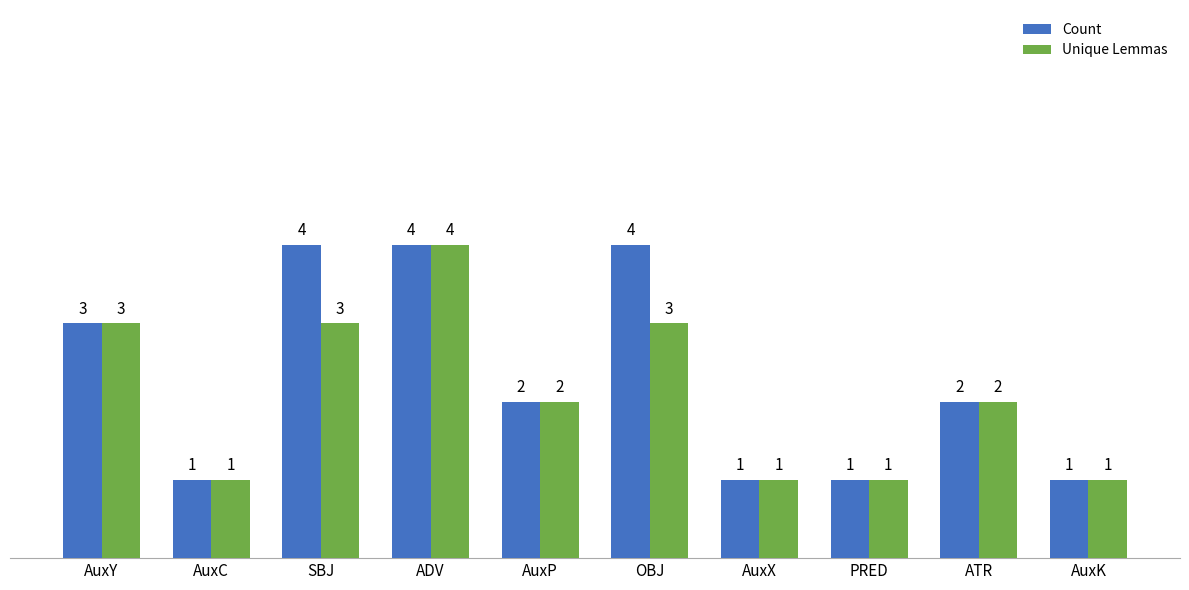

Reading left to right, extract all data points from this chart.

Count: AuxY=3	AuxC=1	SBJ=4	ADV=4	AuxP=2	OBJ=4	AuxX=1	PRED=1	ATR=2	AuxK=1
Unique Lemmas: AuxY=3	AuxC=1	SBJ=3	ADV=4	AuxP=2	OBJ=3	AuxX=1	PRED=1	ATR=2	AuxK=1